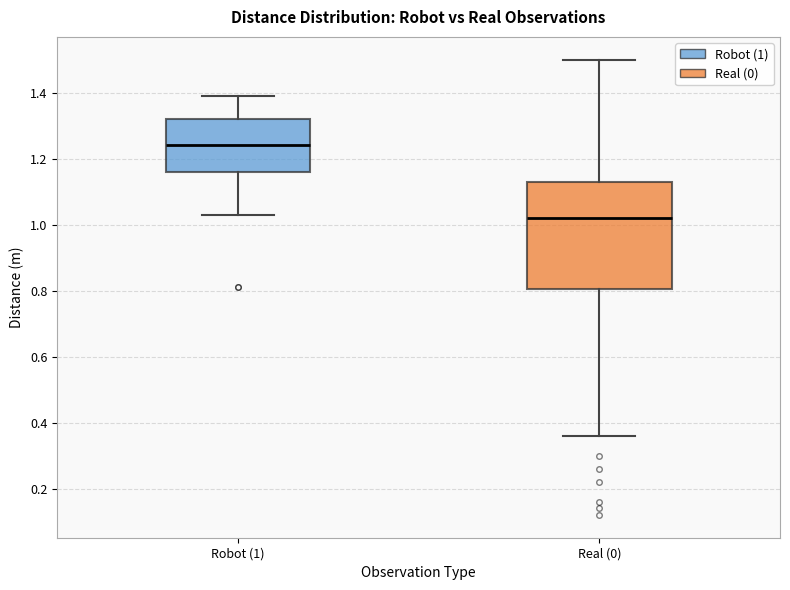

Which box is the tallest, from its lower edge to its upper edge?

Real (0)